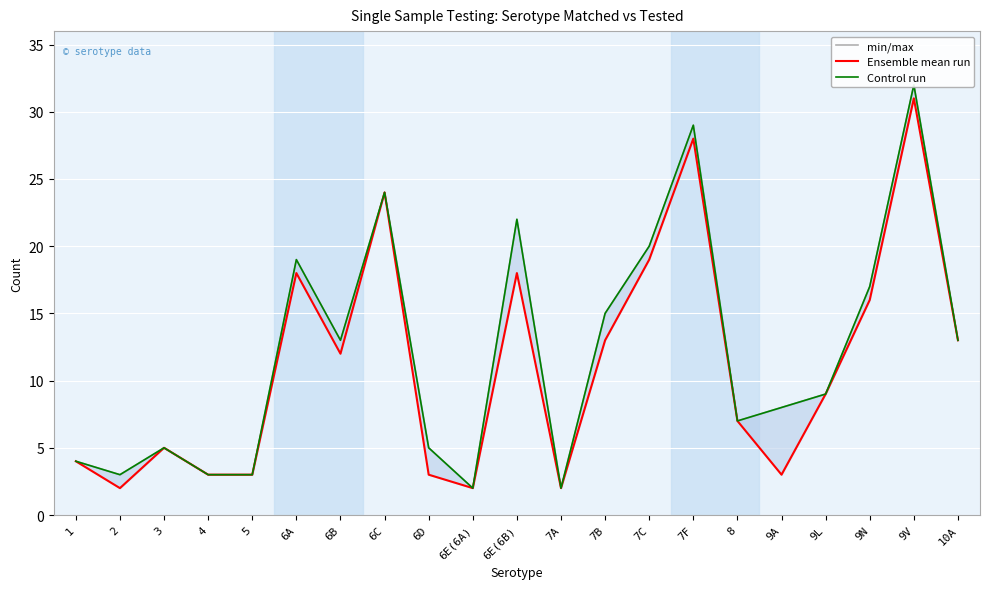

Is this an area chart (filled region under the line)?

No